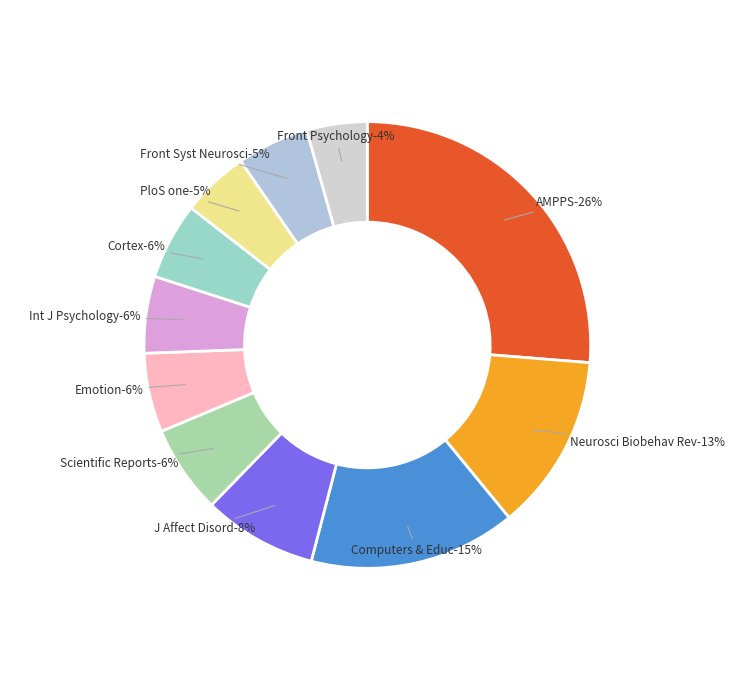

To the nearest percent, what is the difference between the largest and smallest slice percentages?

22%